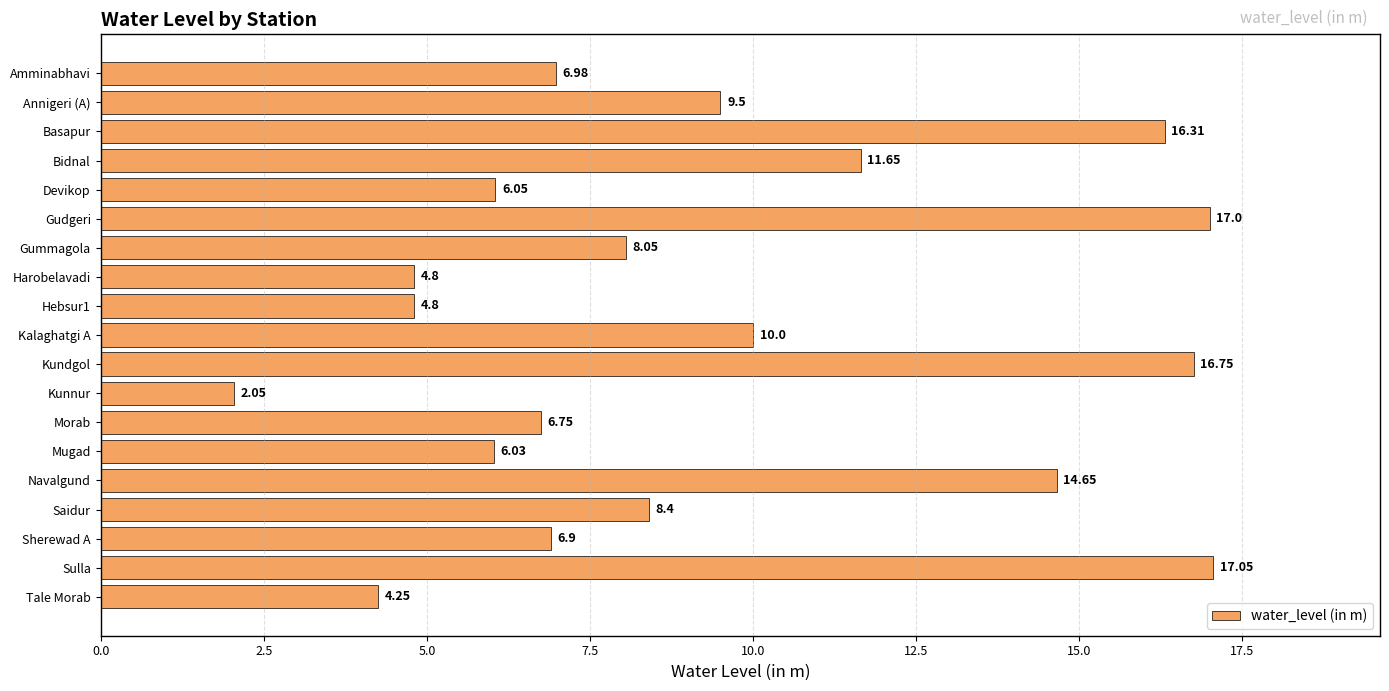

What is the label of the 13th bar from the top?

Morab